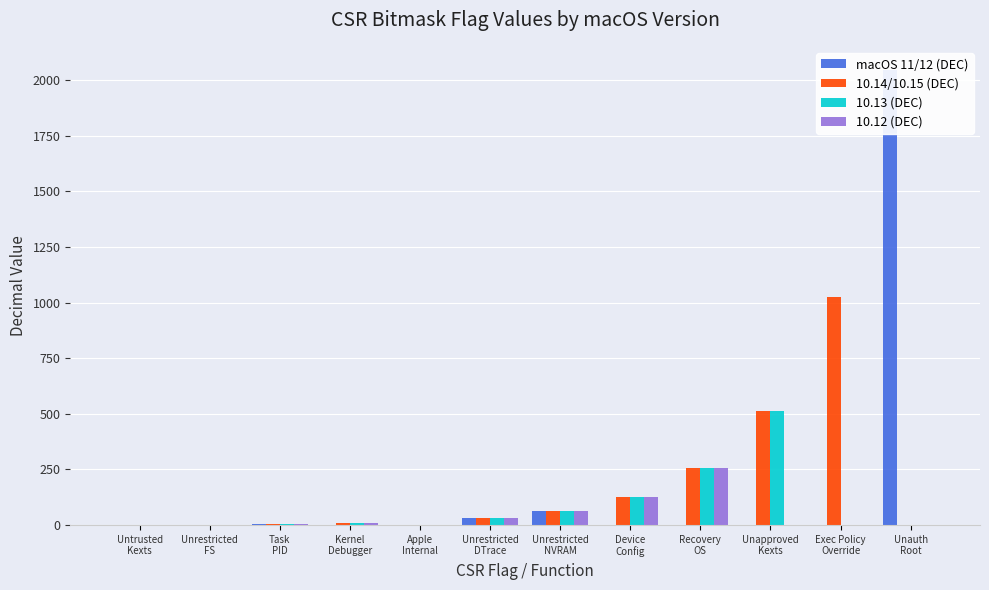

What position from the left is Unrestricted
NVRAM?

7